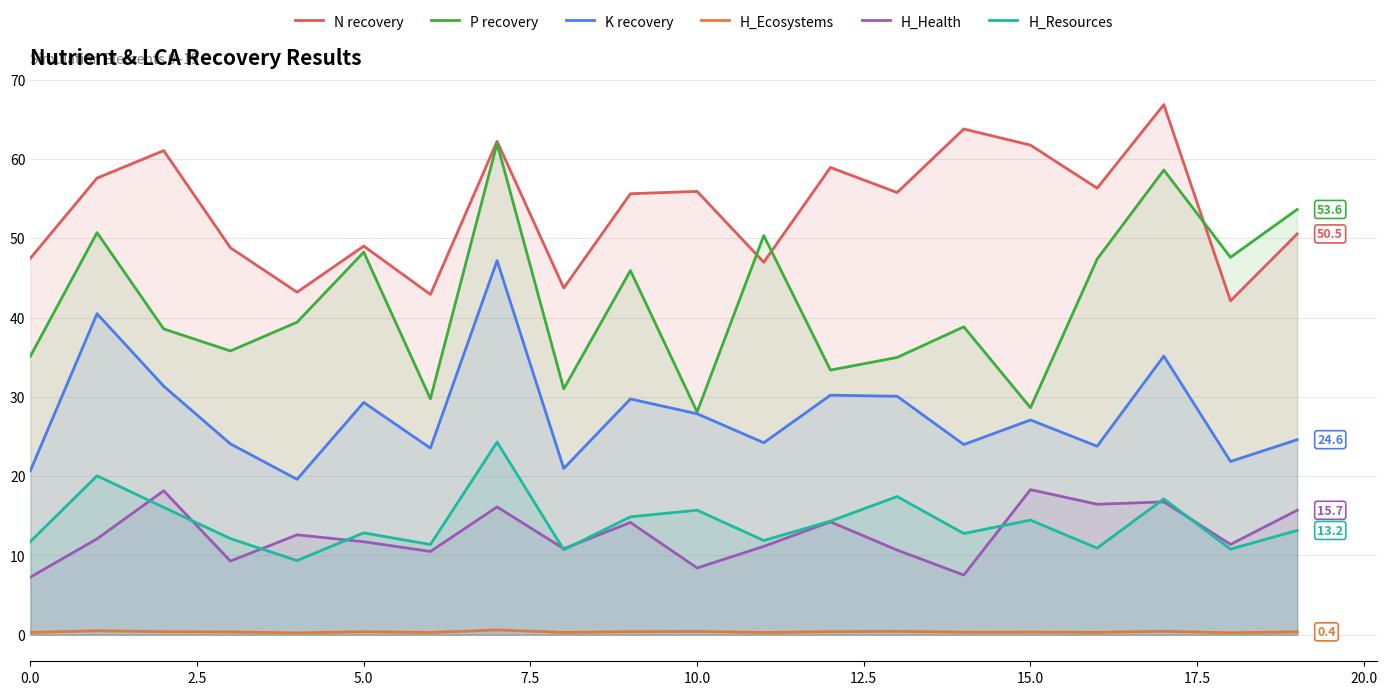

The value of H_Ecosystems at 10 is 0.7. True or false?

False